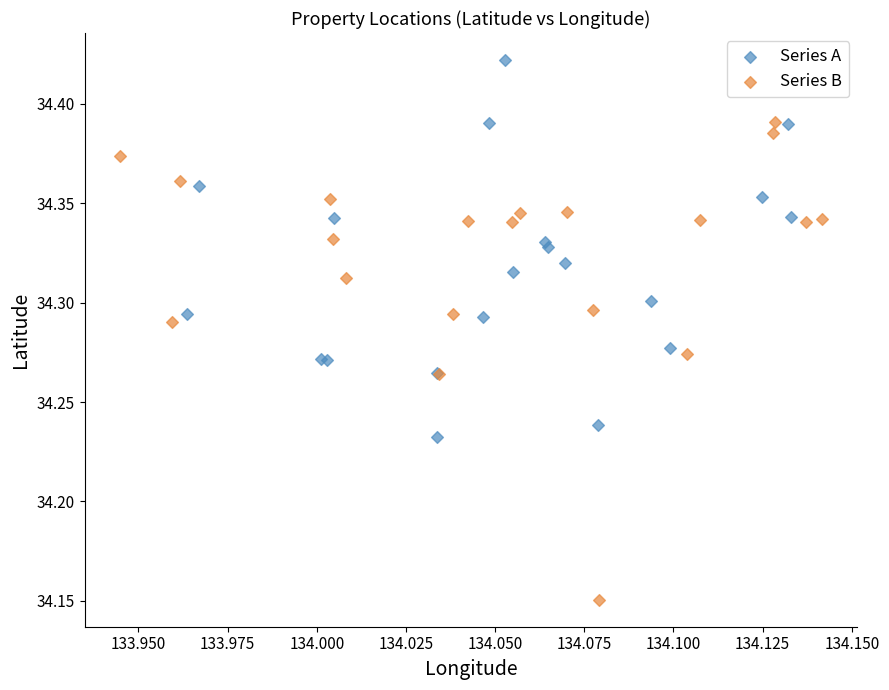

Which series reaches the minimum Y coordinate?

Series B